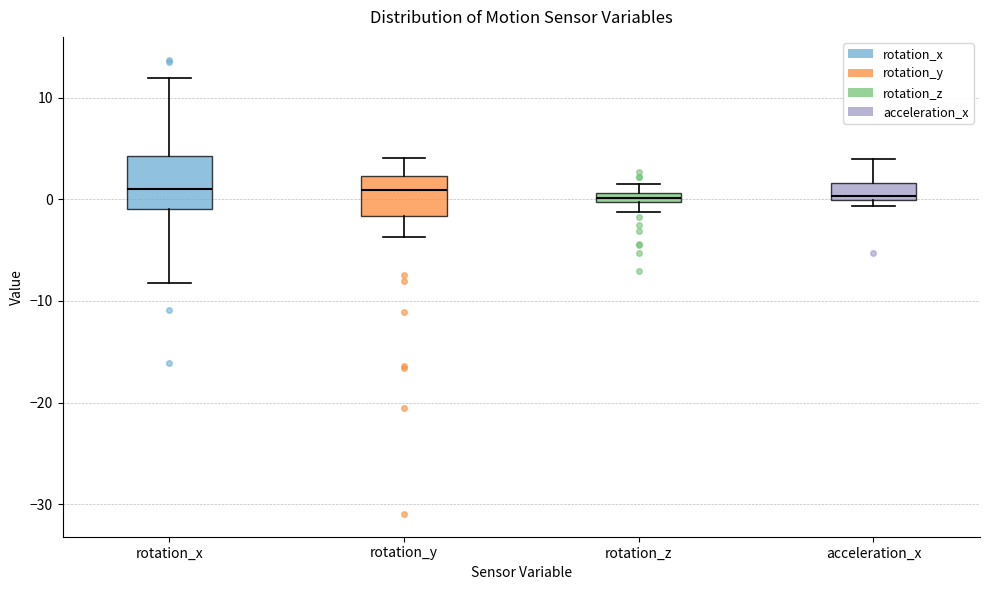

Where does the lower whisker of the box for rotation_y end on the y-axis? The values are not printed on the chart, so give them approximately, as read against the axis.

-4